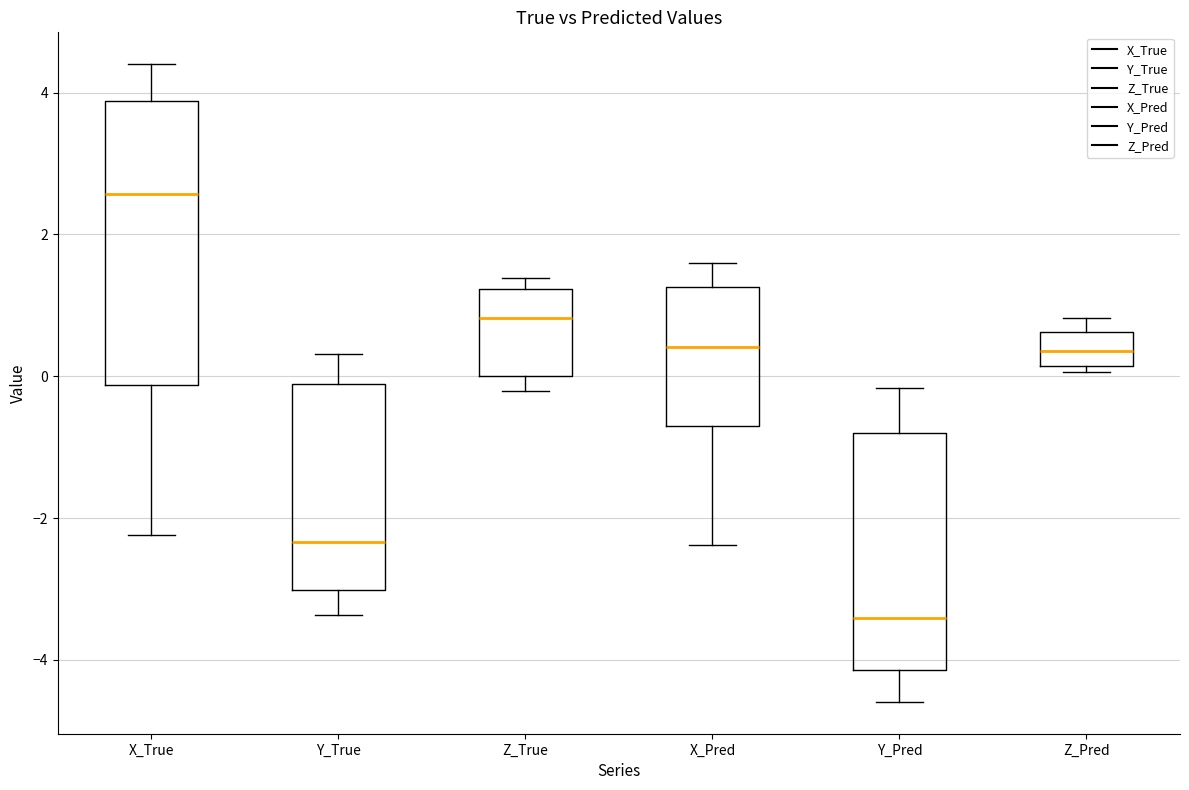

Reading left to right, transcribe this box plot: for each box, give where its median line is, the range the box spans, and where its two whiskers end, as read against the y-axis. The values are not printed on the chart, so give them approximately, as read against the axis.

X_True: median 2.6, box -0.2 to 3.8, whiskers -2.2 to 4.4
Y_True: median -2.4, box -3.0 to -0.2, whiskers -3.4 to 0.4
Z_True: median 0.8, box 0.0 to 1.2, whiskers -0.2 to 1.4
X_Pred: median 0.4, box -0.6 to 1.2, whiskers -2.4 to 1.6
Y_Pred: median -3.4, box -4.2 to -0.8, whiskers -4.6 to -0.2
Z_Pred: median 0.4, box 0.2 to 0.6, whiskers 0.0 to 0.8